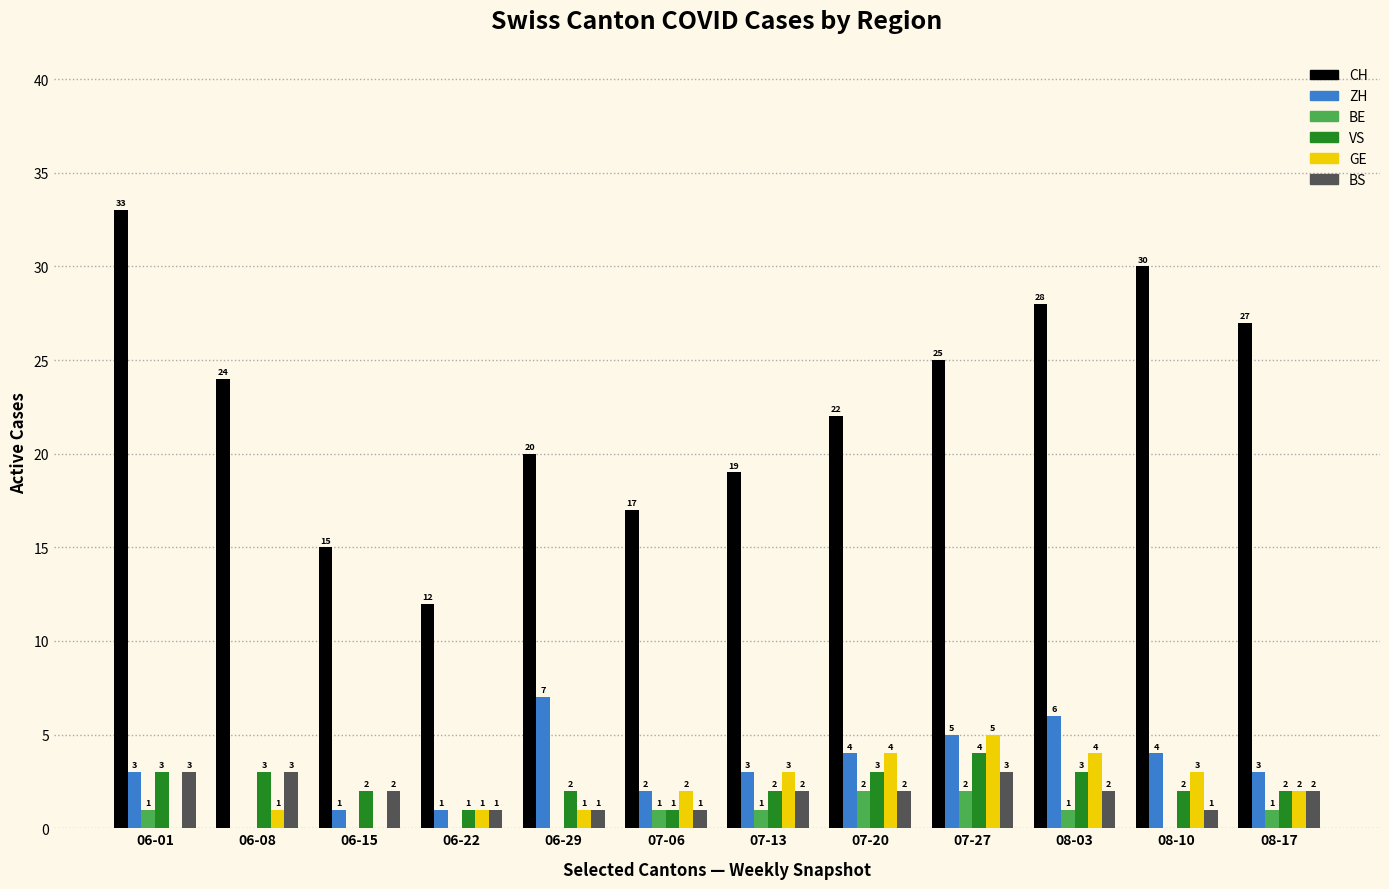

At which category does the chart reach its peak across all series?

06-01